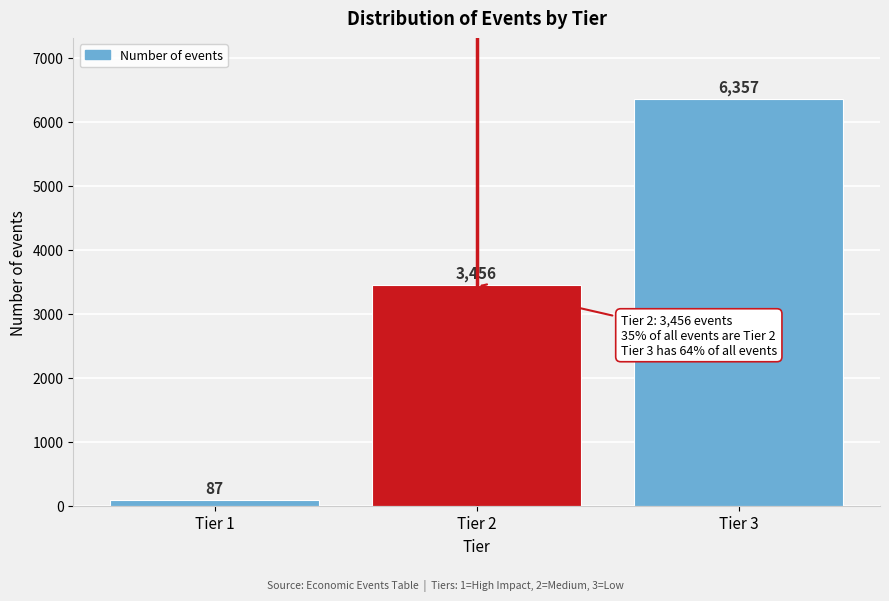

Reading left to right, what are all the values shown in this chart?

Tier 1=87	Tier 2=3456	Tier 3=6357